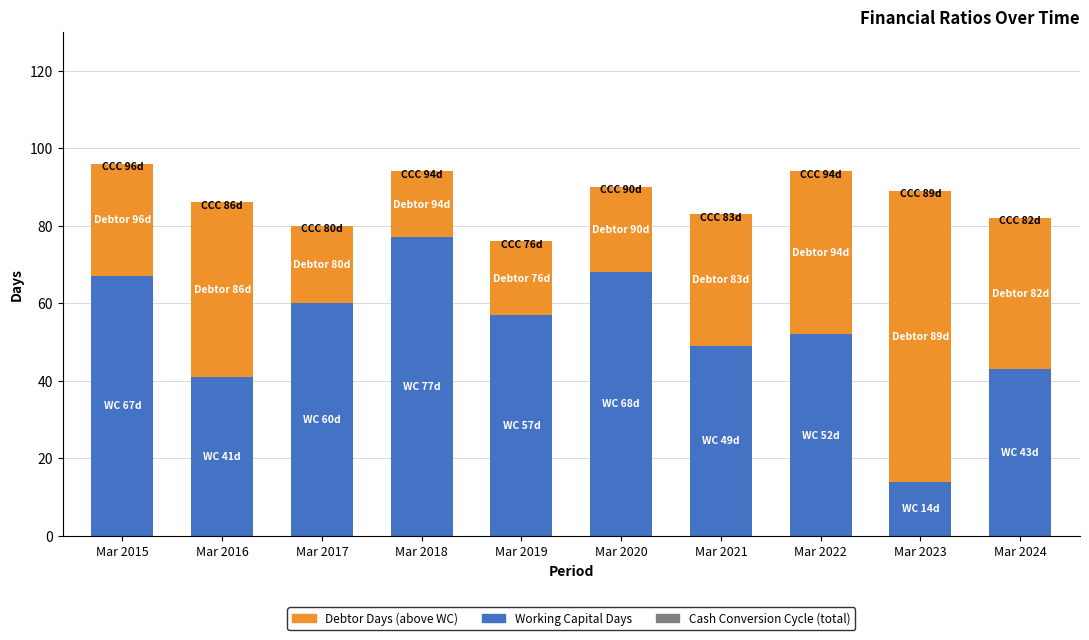

What is the total value across all series at Mar 2019?

76